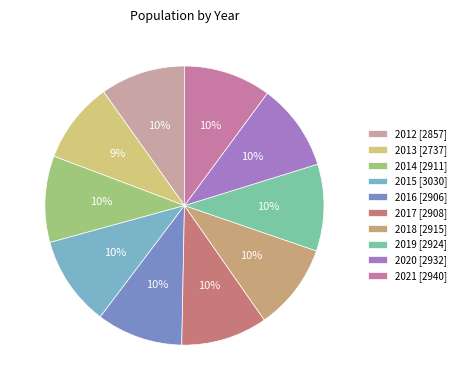

To the nearest percent, what is the difference between the largest and smallest slice percentages?

1%